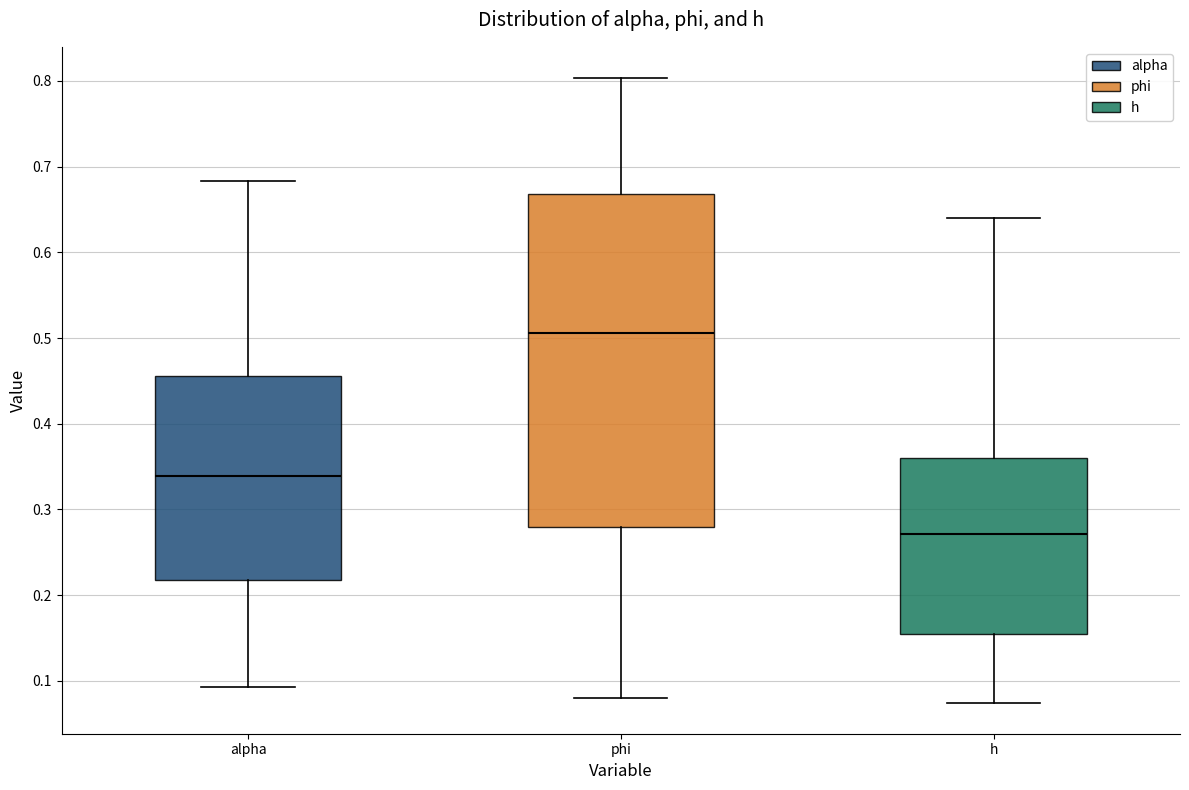

Which box's median line is the highest?

phi